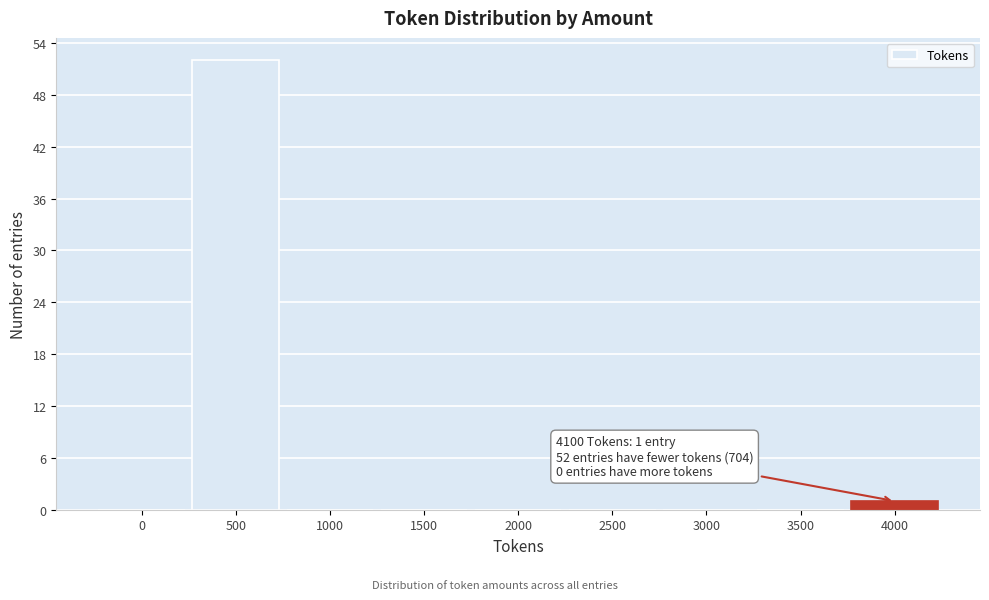

Reading left to right, extract all data points from this chart.

0=0	500=52	1000=0	1500=0	2000=0	2500=0	3000=0	3500=0	4000=1